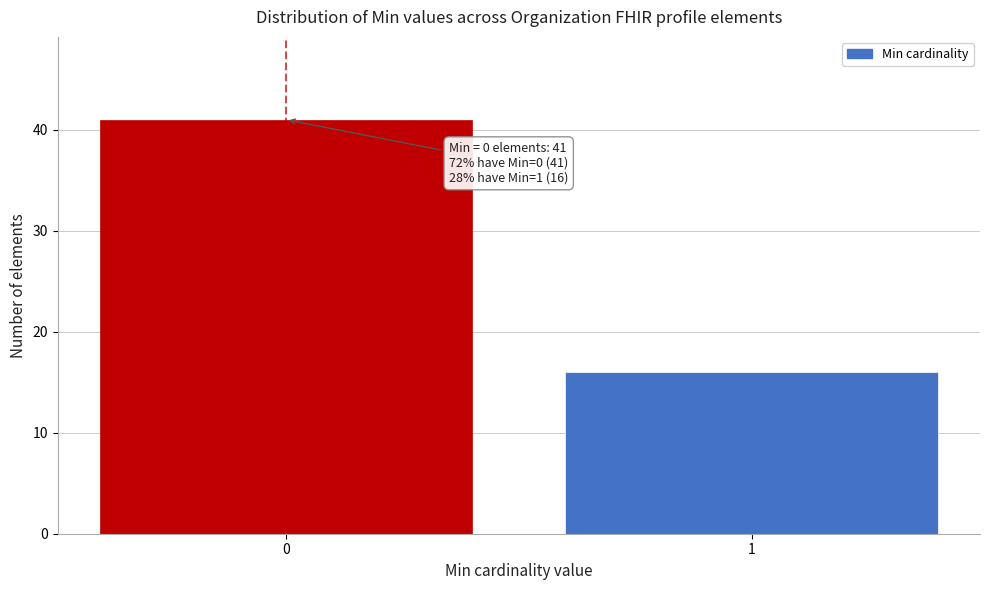

Reading right to left, transcribe all the data shown in this chart.

16	41